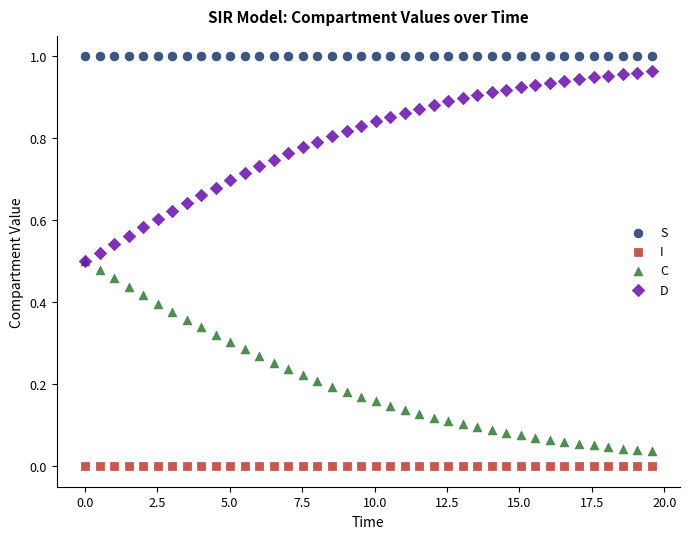

Which series reaches the maximum Y coordinate?

S